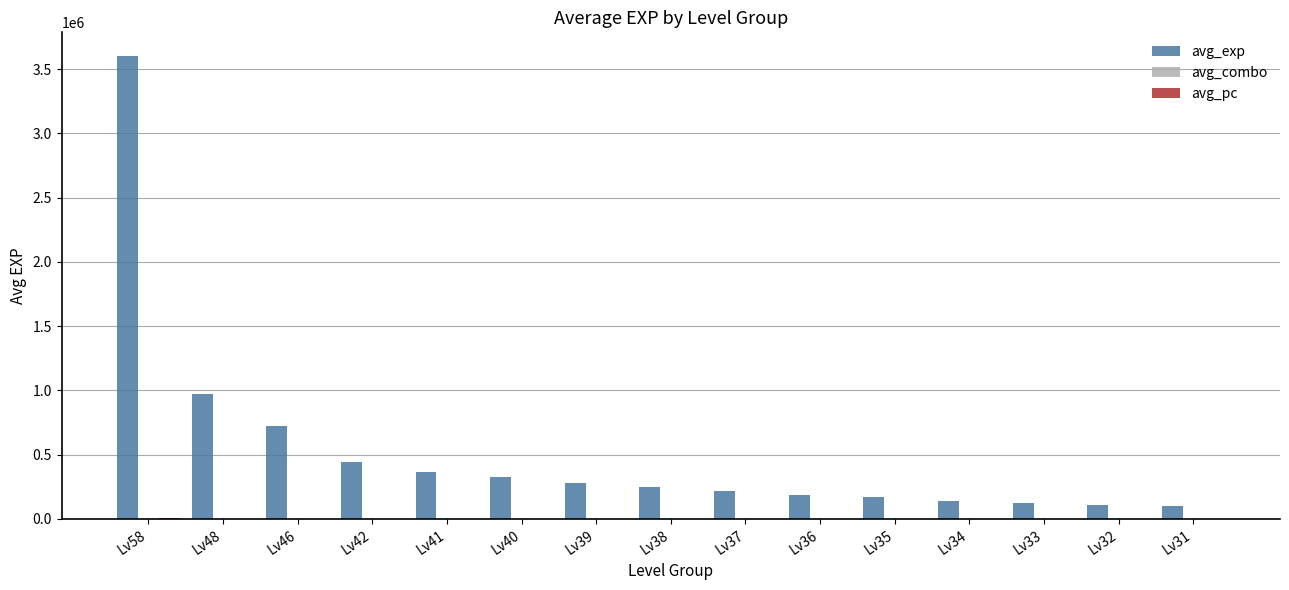

At which category is the sum across all series the highest?

Lv58